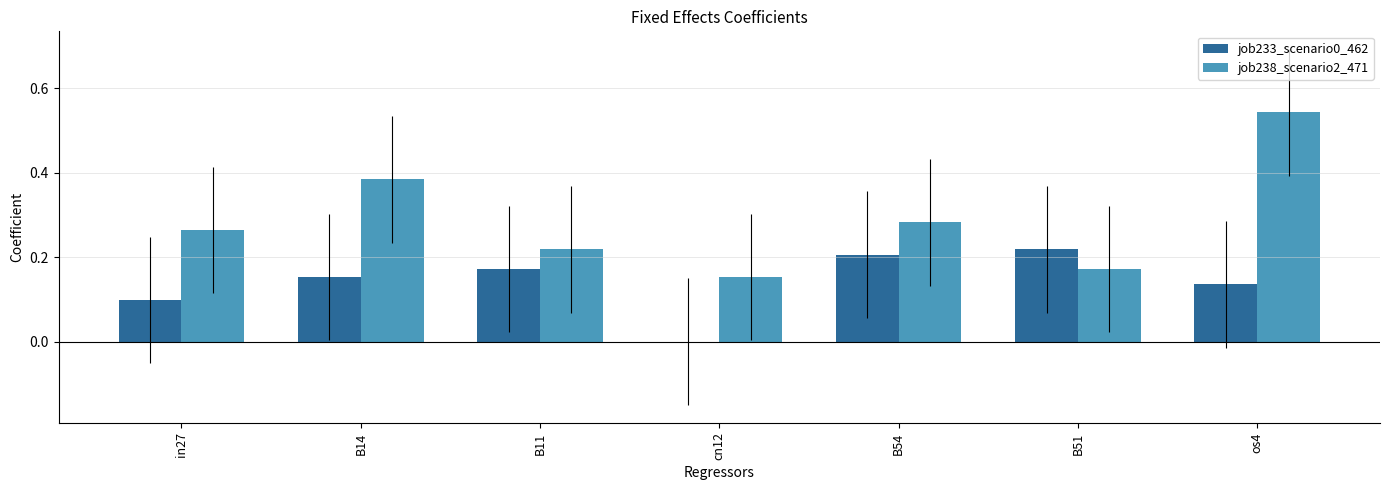

How many job238_scenario2_471 values are between 0 and 1?

7